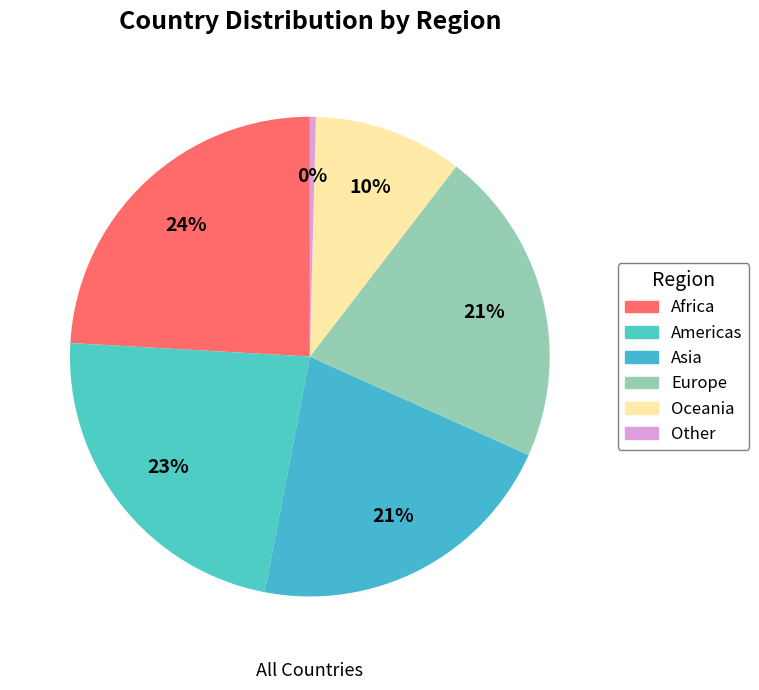

To the nearest percent, what percentage of the pie is Americas?

23%